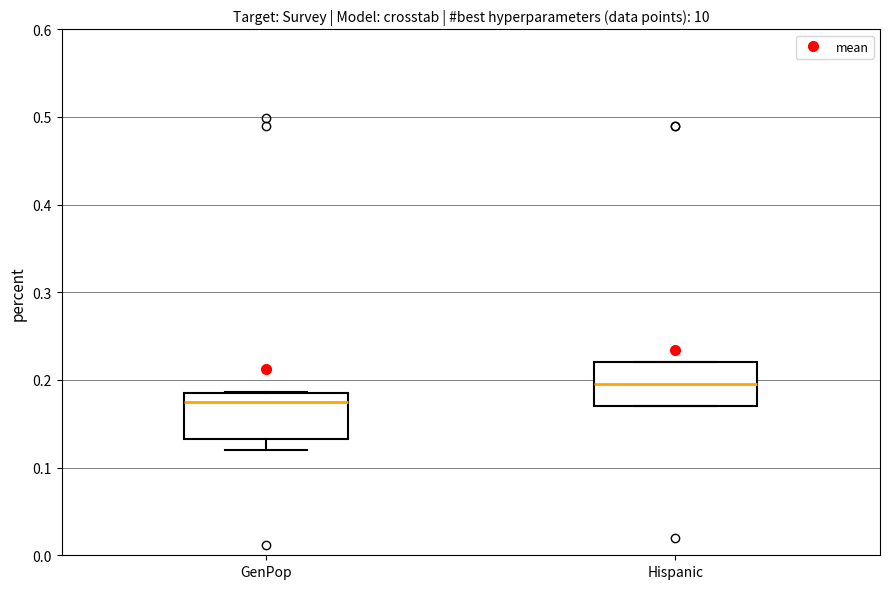

Reading left to right, transcribe this box plot: for each box, give where its median line is, the range the box spans, and where its two whiskers end, as read against the y-axis. The values are not printed on the chart, so give them approximately, as read against the axis.

GenPop: median 0.17, box 0.13 to 0.18, whiskers 0.12 to 0.19
Hispanic: median 0.20, box 0.17 to 0.22, whiskers 0.17 to 0.22